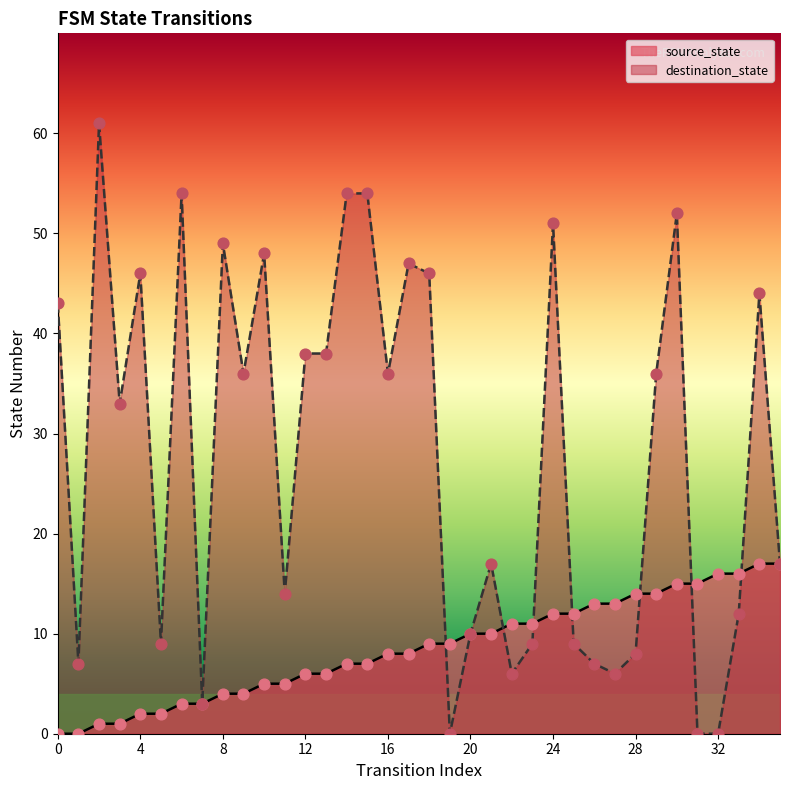

Is the value of source_state at 16 greater than the value of destination_state at 13?

No